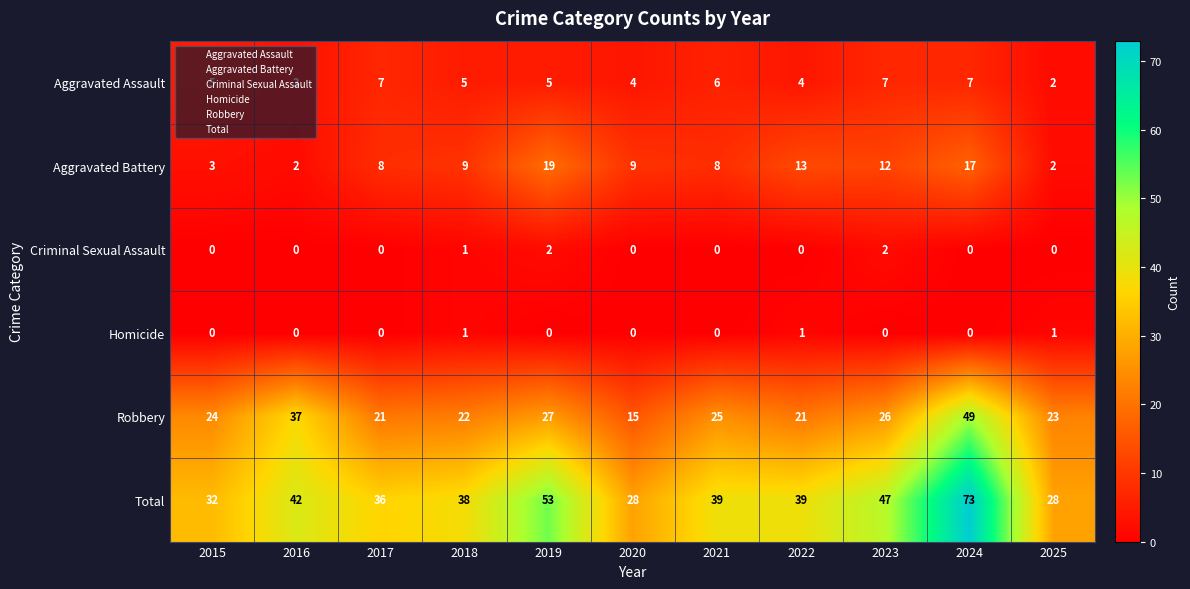

What is the difference between the highest and lowest values at 2018?

37